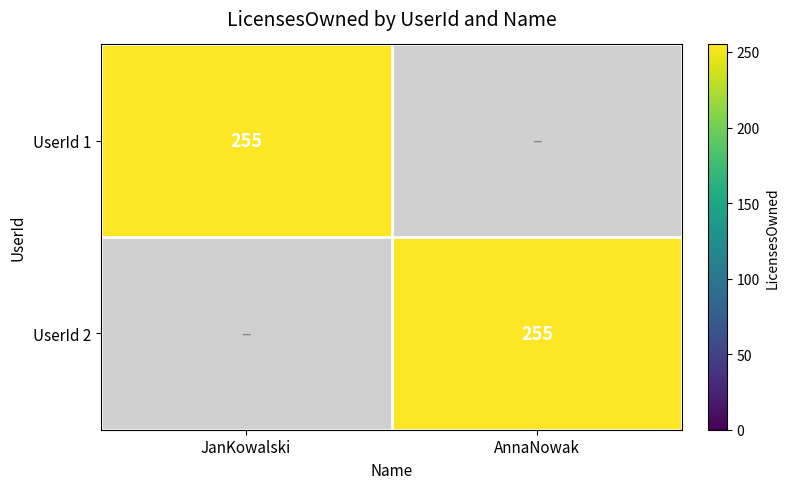

True or false: UserId 1 has a value of 145 at JanKowalski.

False